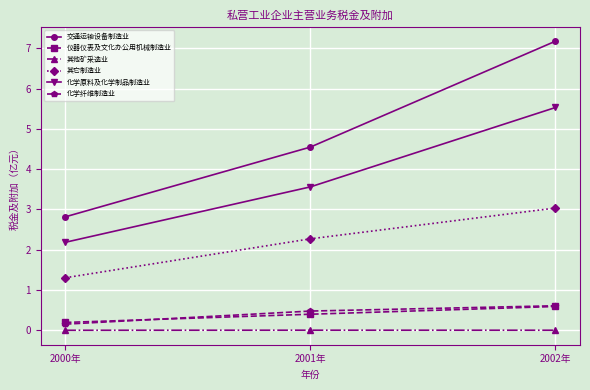

At which label does 化学纤维制造业 reach its minimum?

2000年